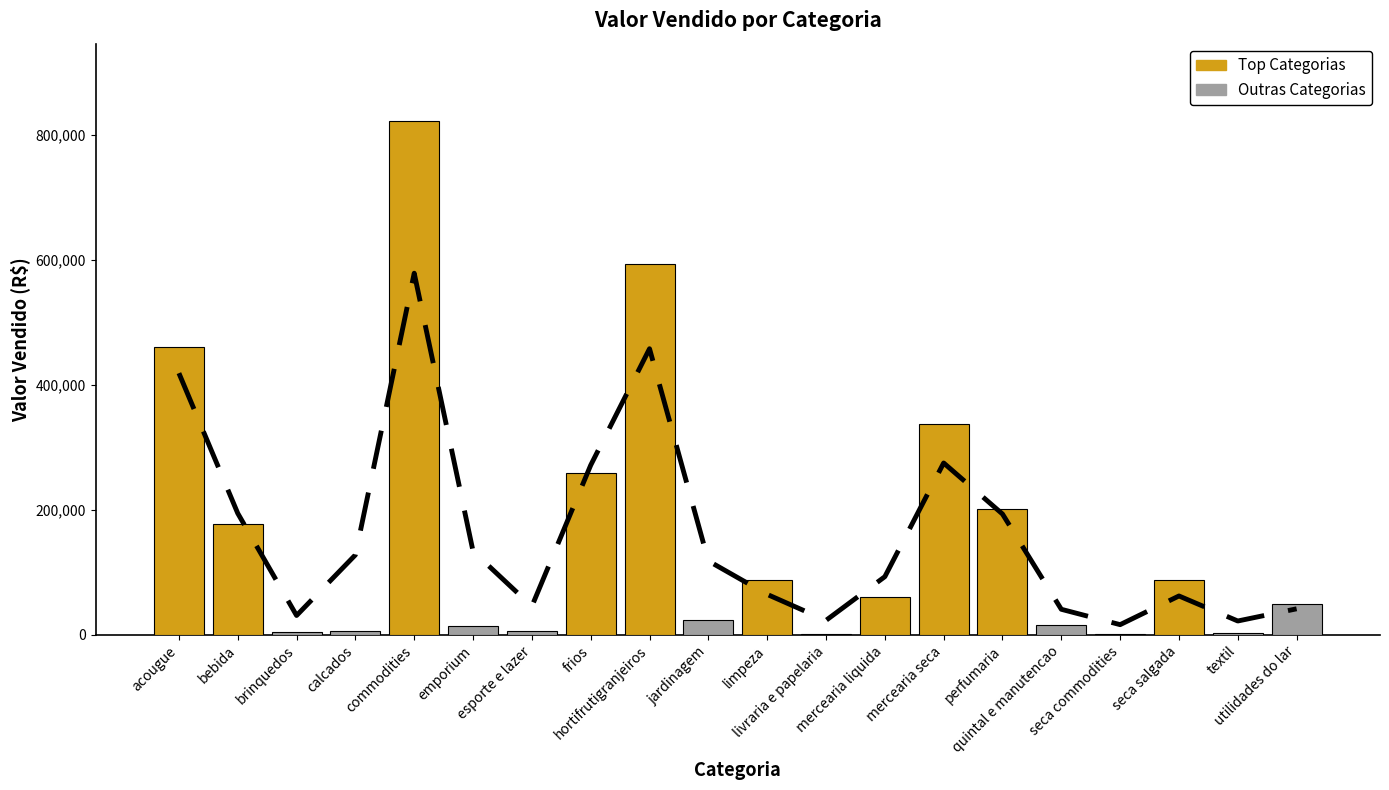

Does the chart contain any negative values?

No